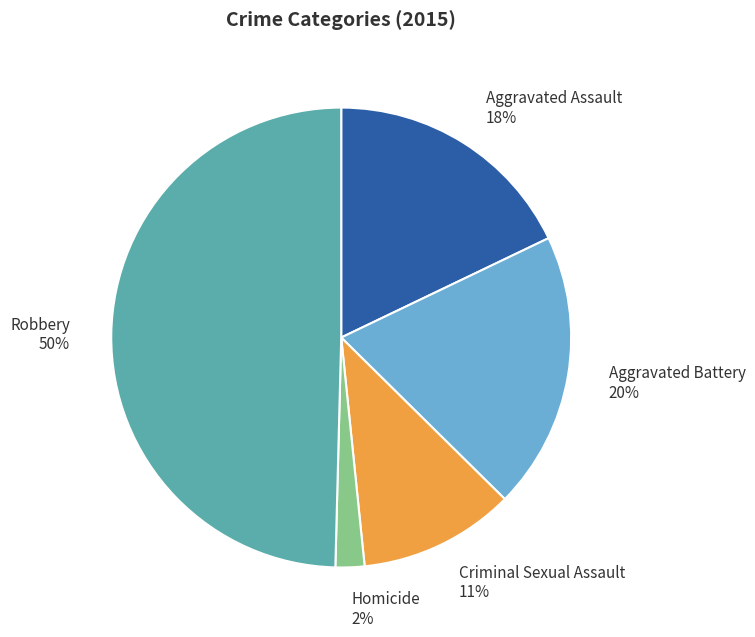

To the nearest percent, what is the average slice percentage?

20%